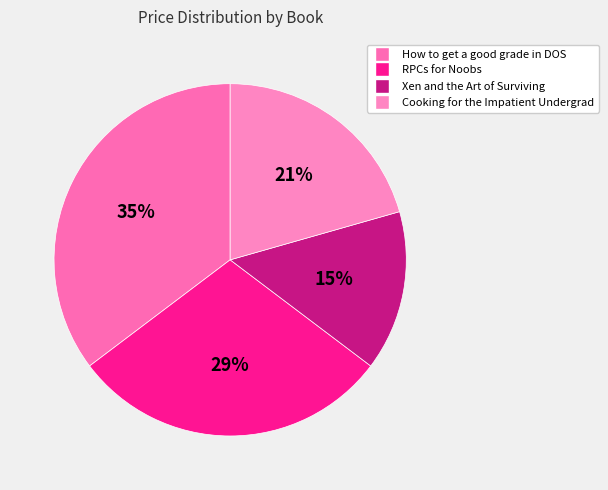

To the nearest percent, what percentage of the pie is How to get a good grade in DOS?

35%